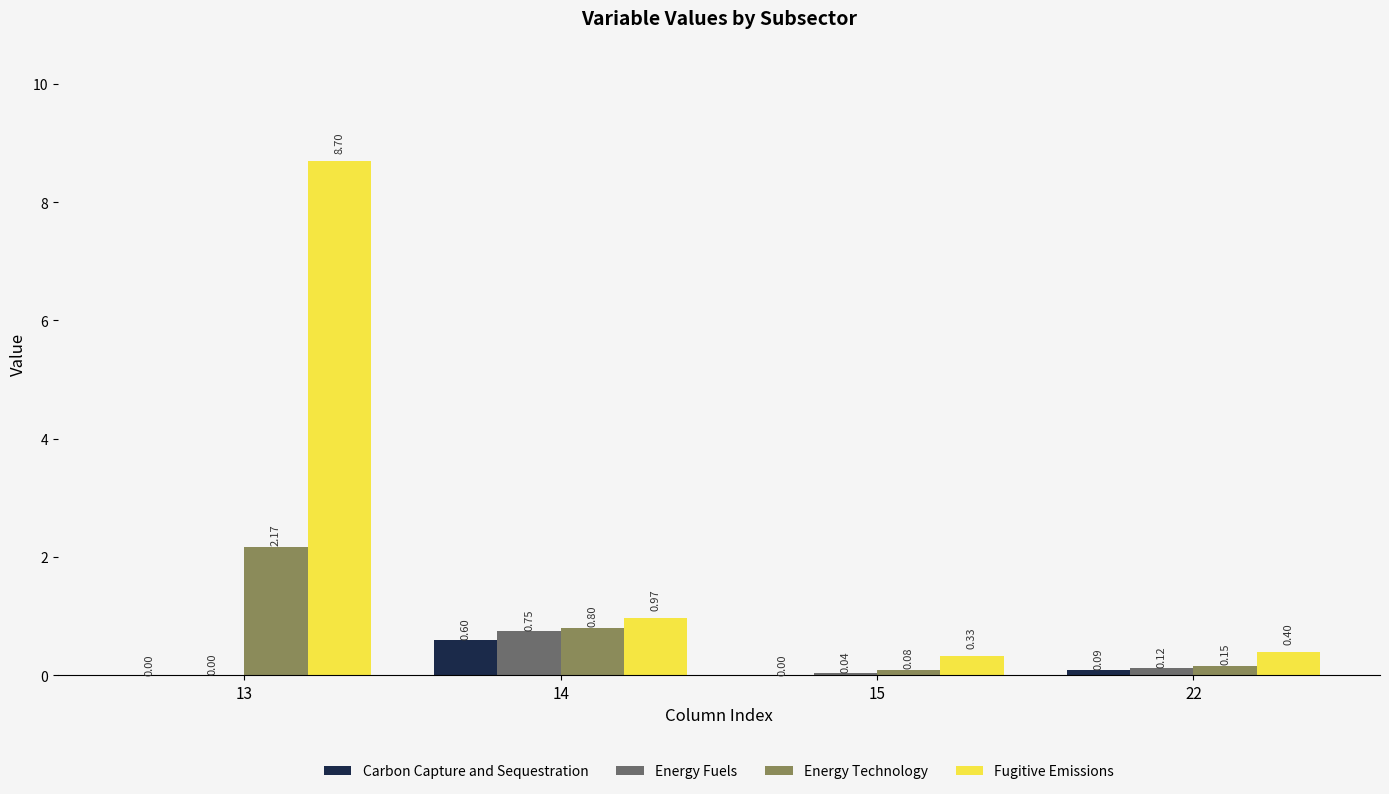

What is the sum of all Carbon Capture and Sequestration values?

0.7